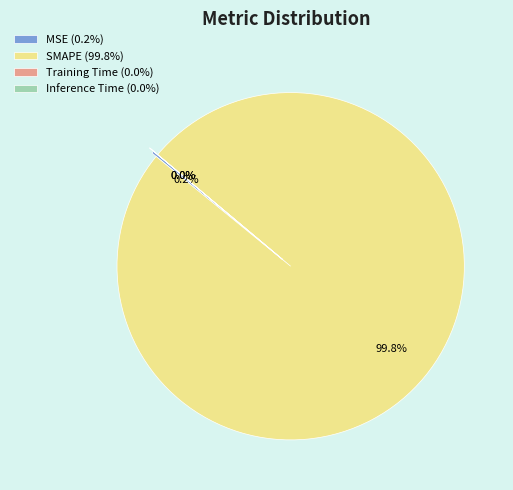

Does any single category account for the majority?

Yes